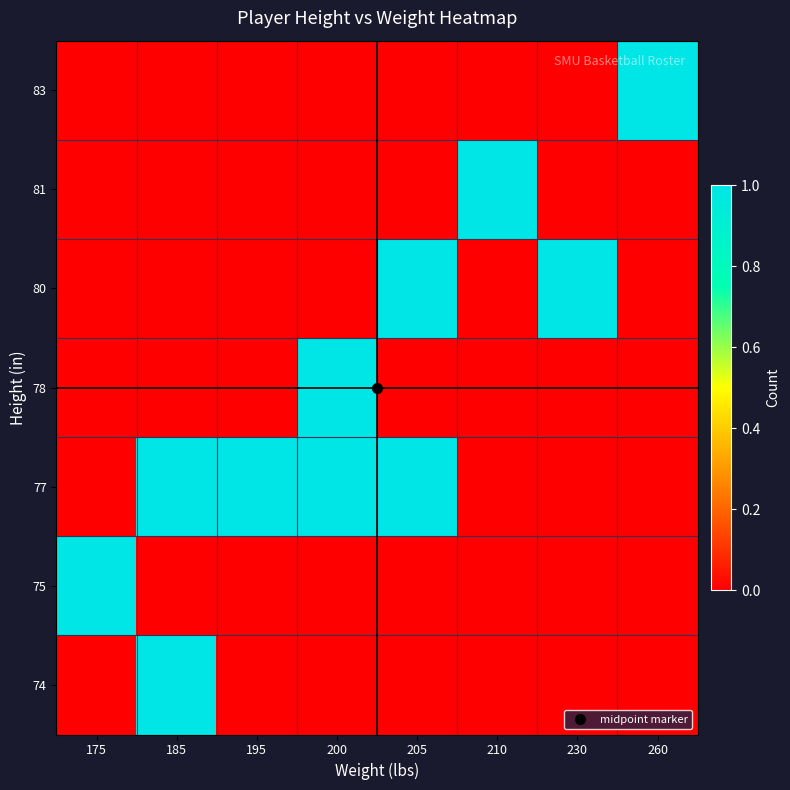

At 205, list the series in order from smallest to largest.

74, 75, 78, 81, 83, 77, 80